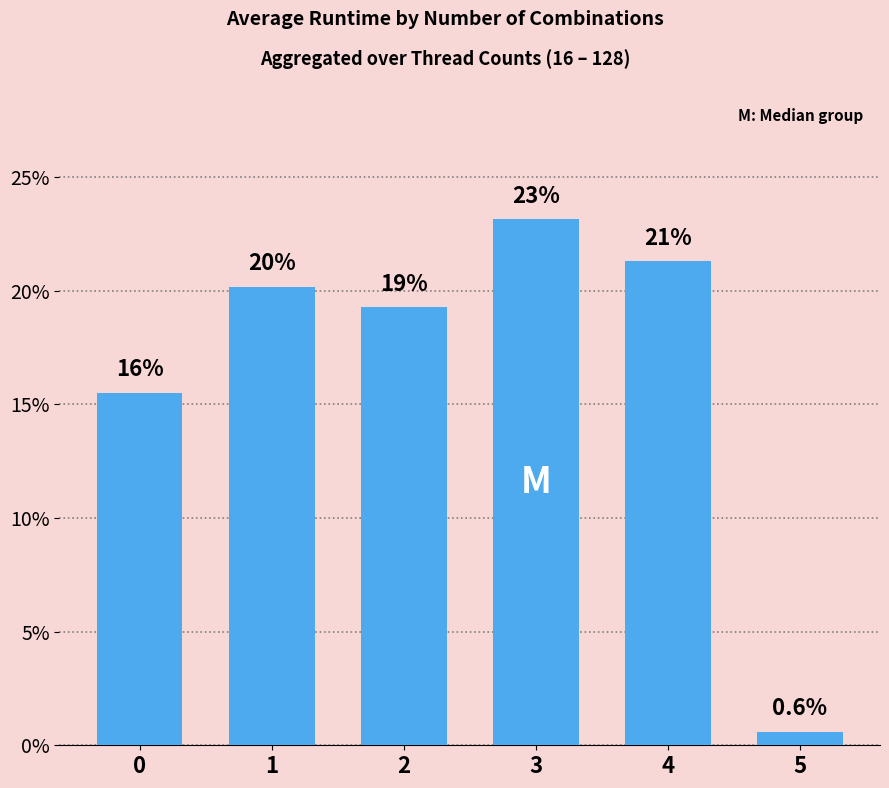

Reading left to right, extract all data points from this chart.

15.5	20.2	19.3	23.1	21.3	0.6